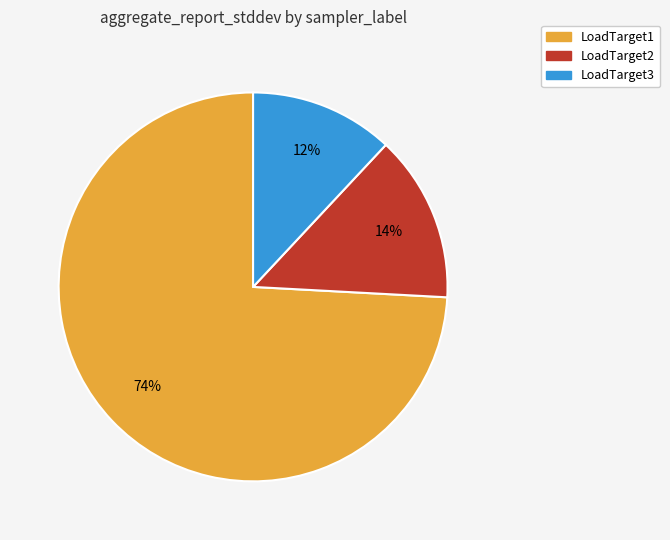

What percentage is the LoadTarget2 slice, to the nearest percent?

14%